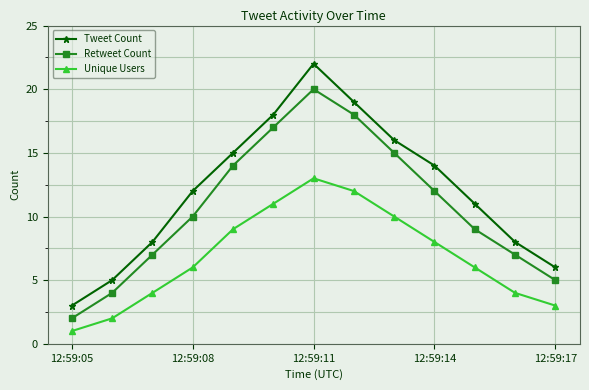

What is the difference between the second highest and minimum values in the Tweet Count series?

16